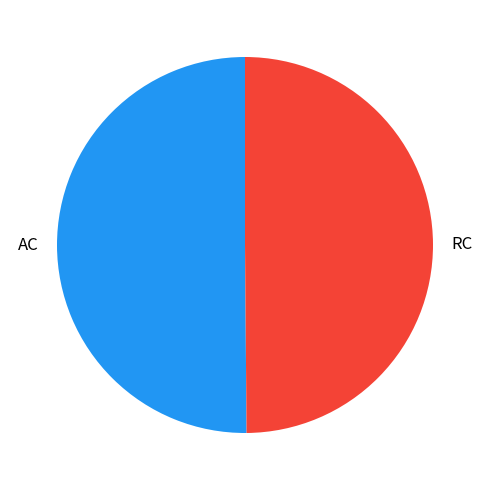

True or false: RC accounts for 50% of the total.

True